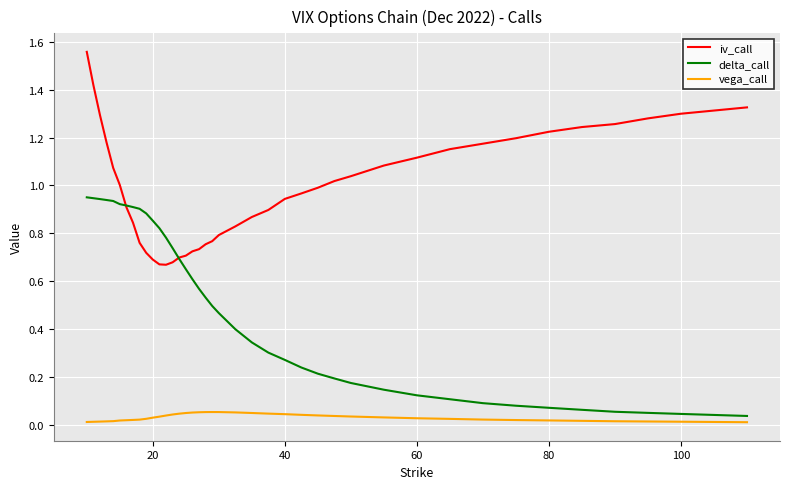

True or false: vega_call has more than 0 points higher than both neighbors.

True